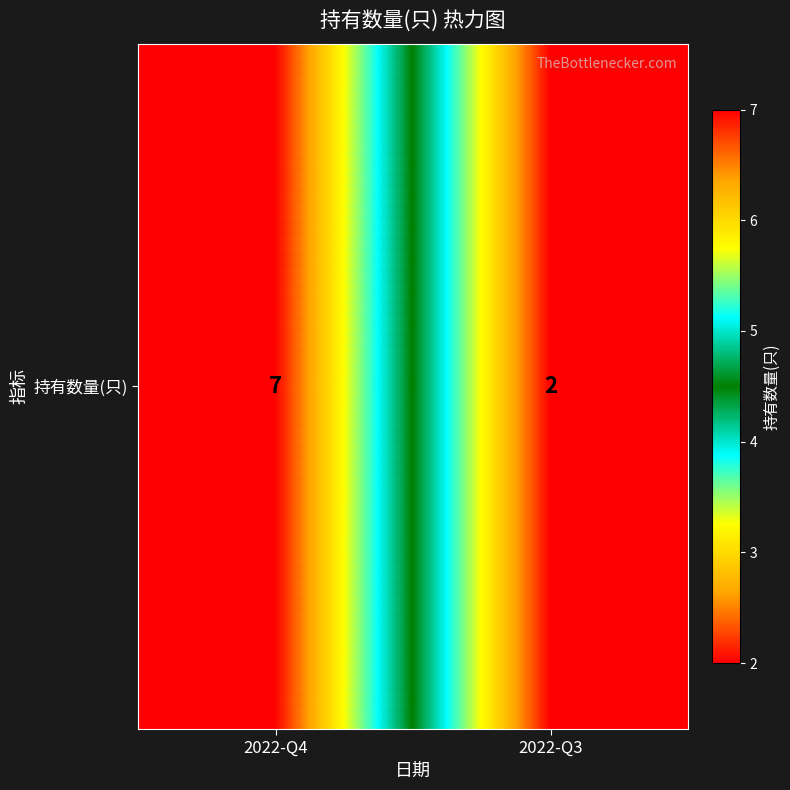

List the labels in order of value, largest first.

2022-Q4, 2022-Q3